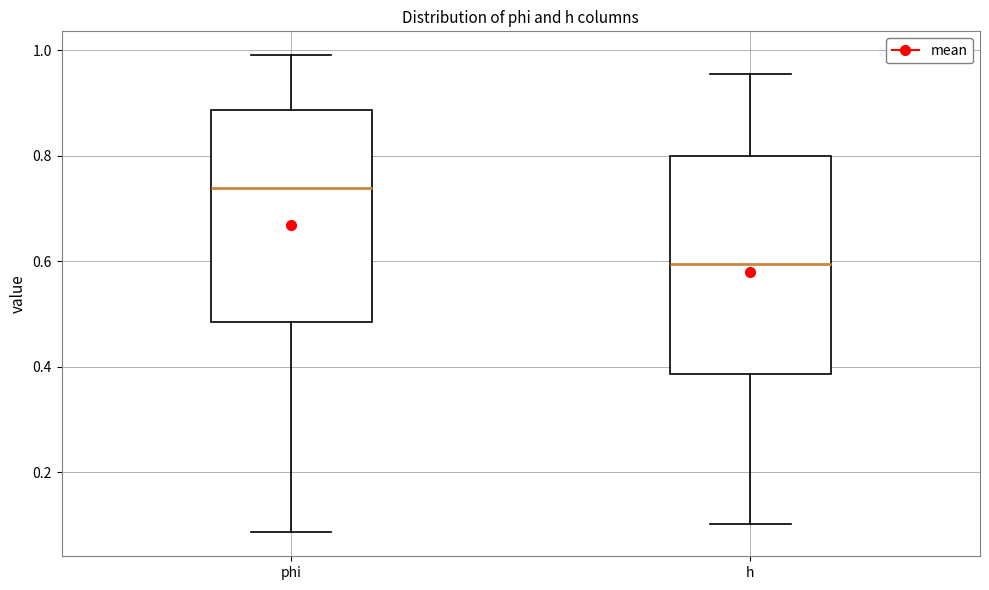

Reading left to right, read every box against the y-axis: the position of its median line, the range the box covers, and the ends of its whiskers. The values are not printed on the chart, so give them approximately, as read against the axis.

phi: median 0.74, box 0.48 to 0.88, whiskers 0.08 to 1.00
h: median 0.60, box 0.38 to 0.80, whiskers 0.10 to 0.96